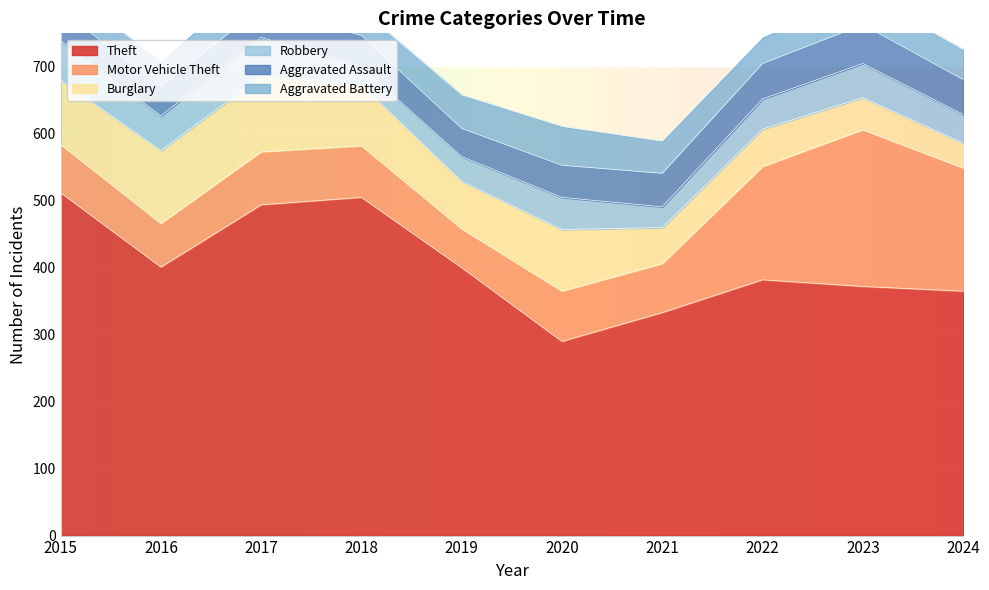

Which has a higher value, 2024 or 2021?

2024